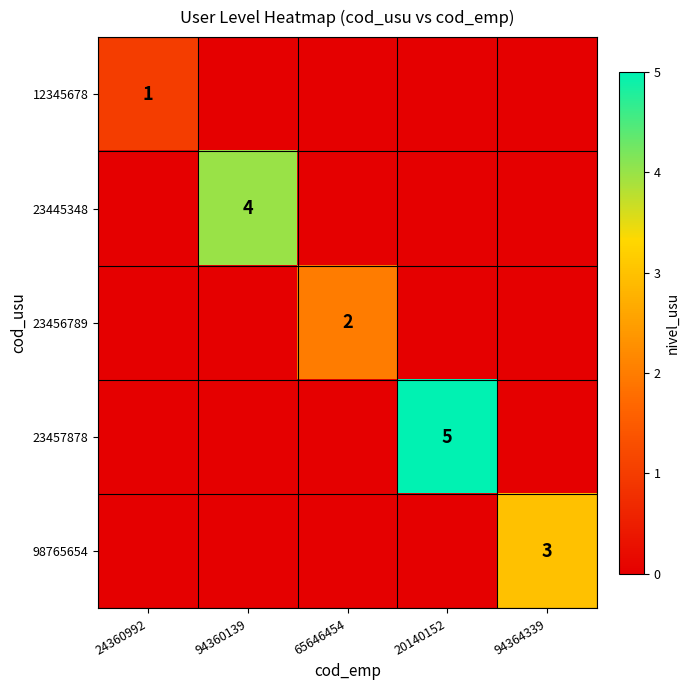

Rank the categories by 12345678 value from lowest to highest.

94360139, 65646454, 20140152, 94364339, 24360992